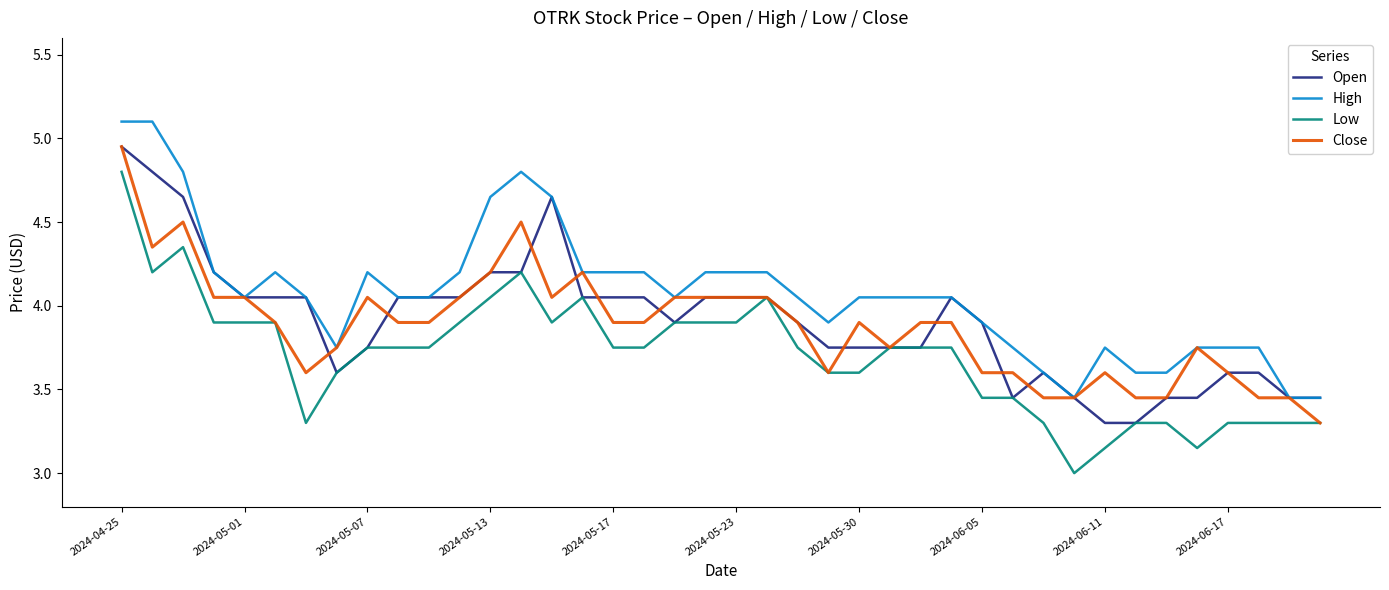

How many values in the Open series exceed 4?

20